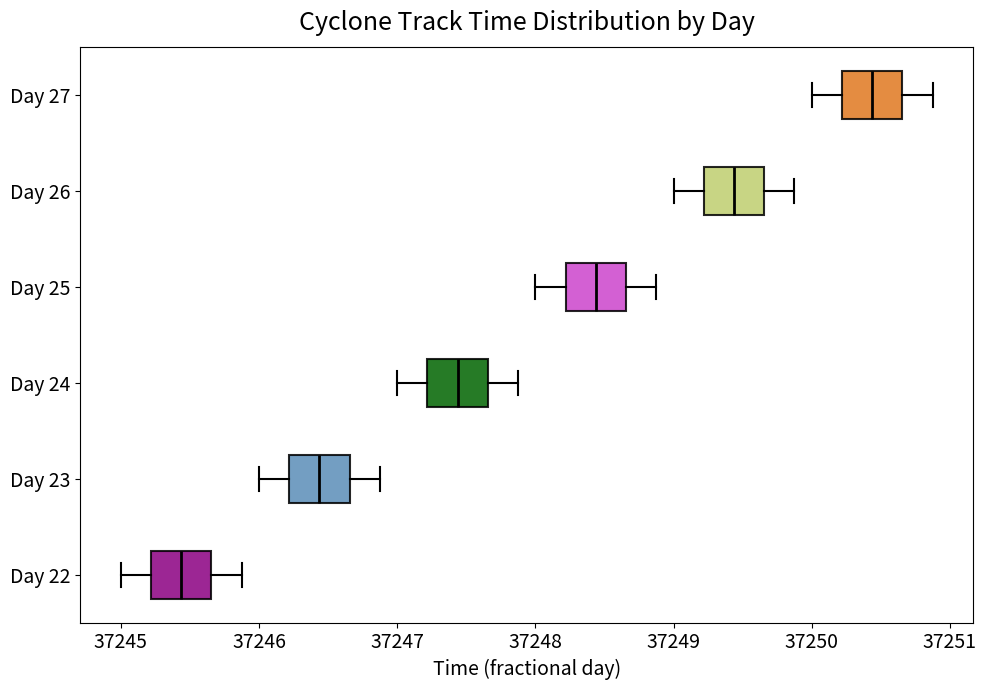

Where does the left whisker of the box for Day 25 end on the x-axis? The values are not printed on the chart, so give them approximately, as read against the axis.

37248.0